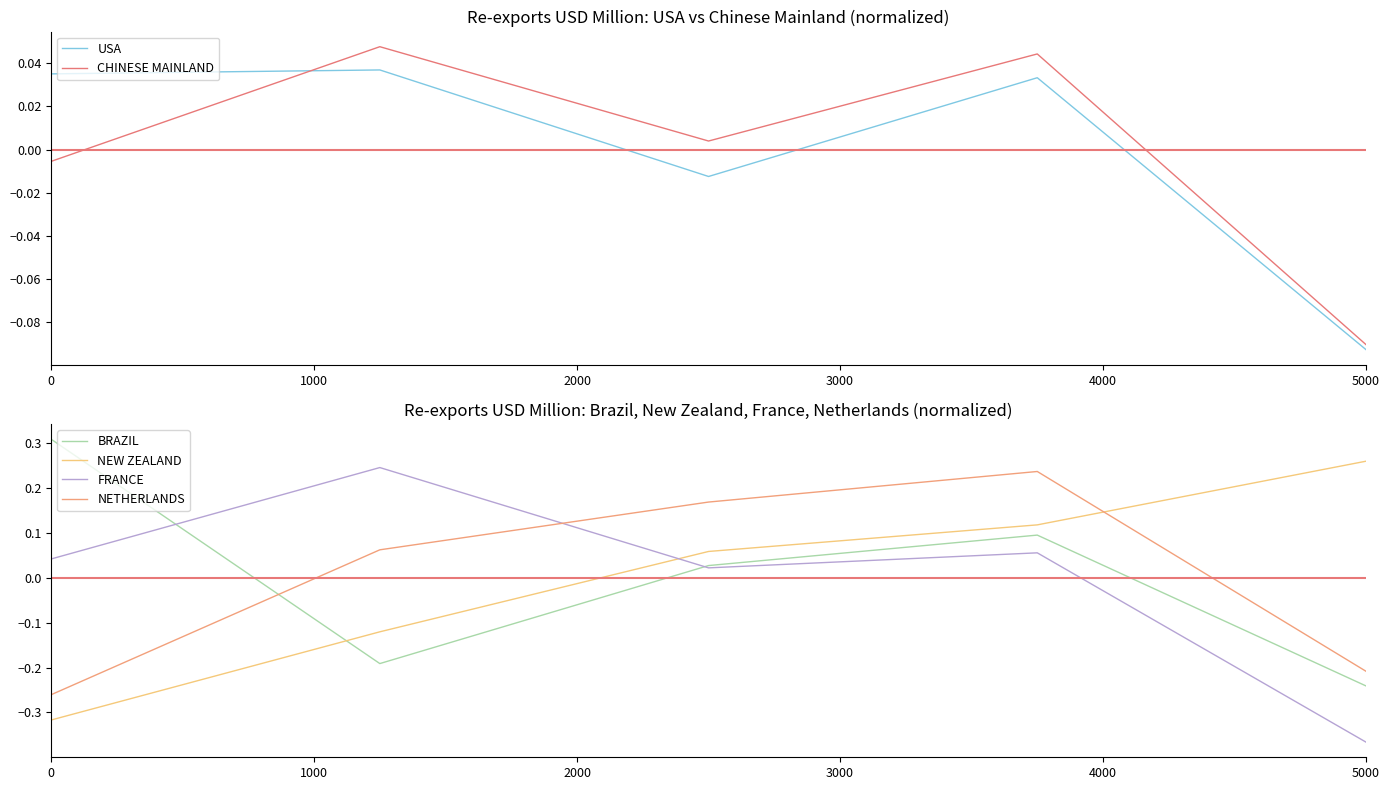

What is the minimum value shown in the chart?

-0.4